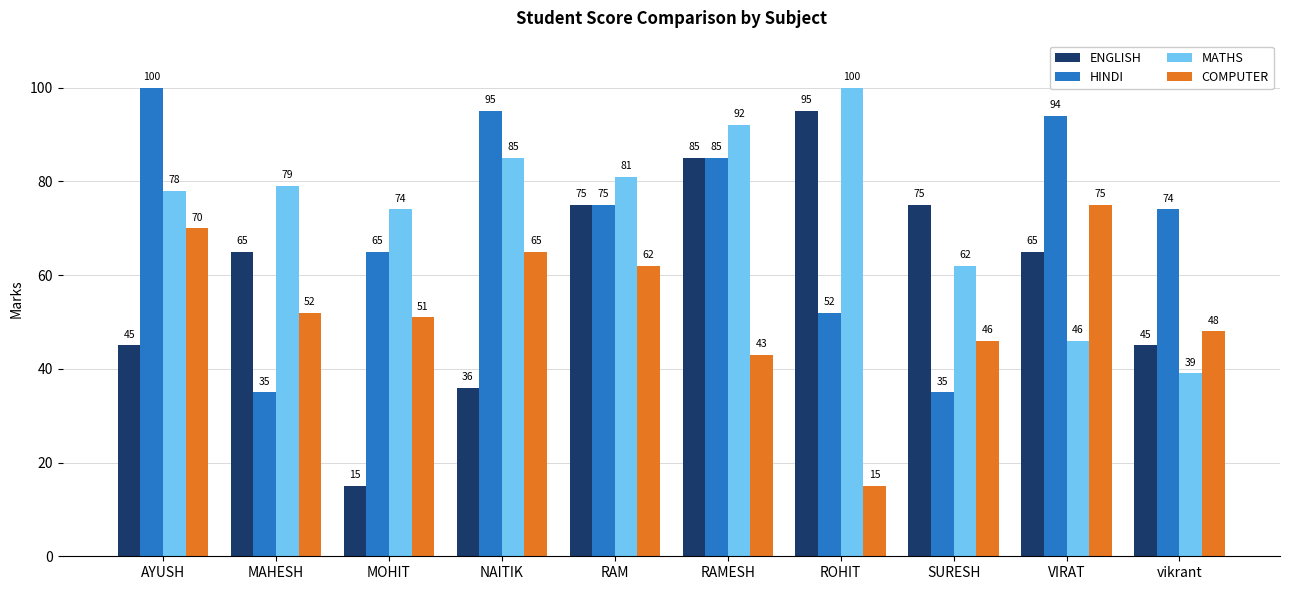

The value of MATHS at RAM is 27. True or false?

False